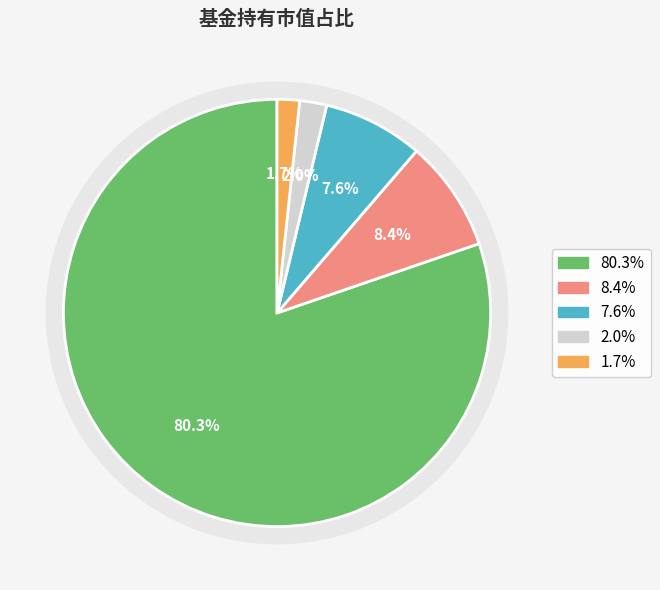

The 建信中证500指数增强C slice represents 2% of the pie. True or false?

True